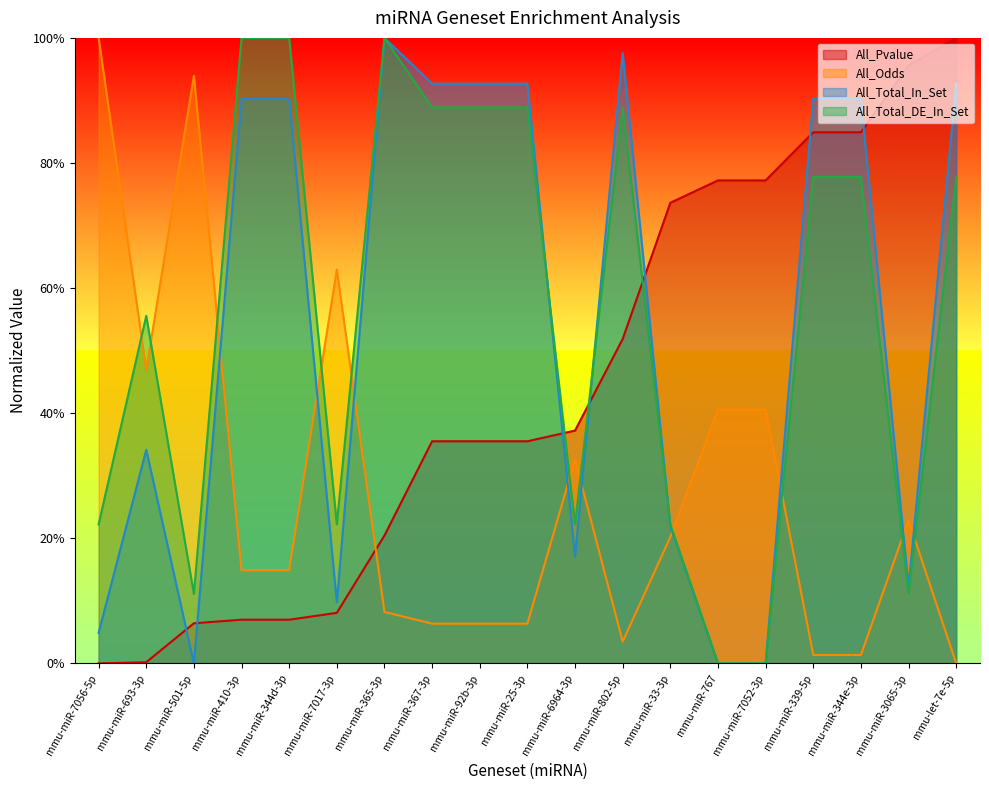

Is it true that All_Odds equals 0.1 at mmu-miR-92b-3p?

True